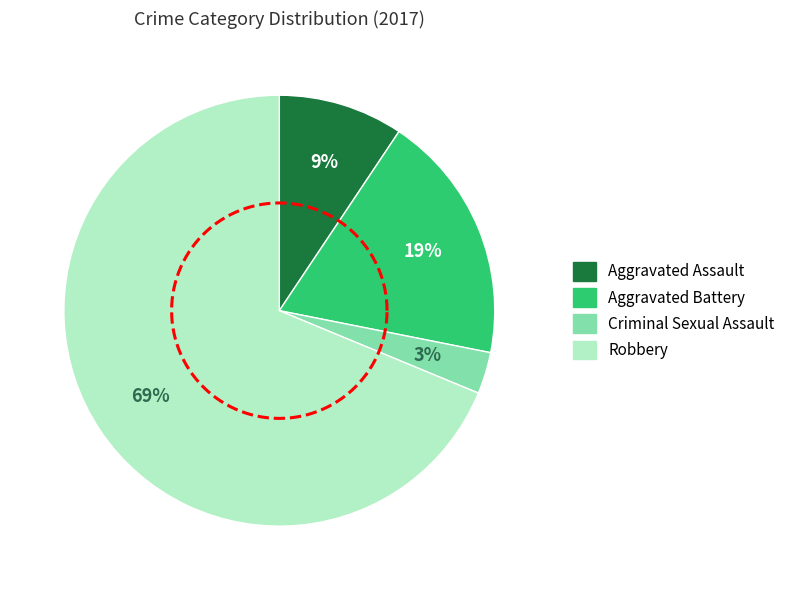

What is the total percentage of Aggravated Battery and Robbery?

87.5%